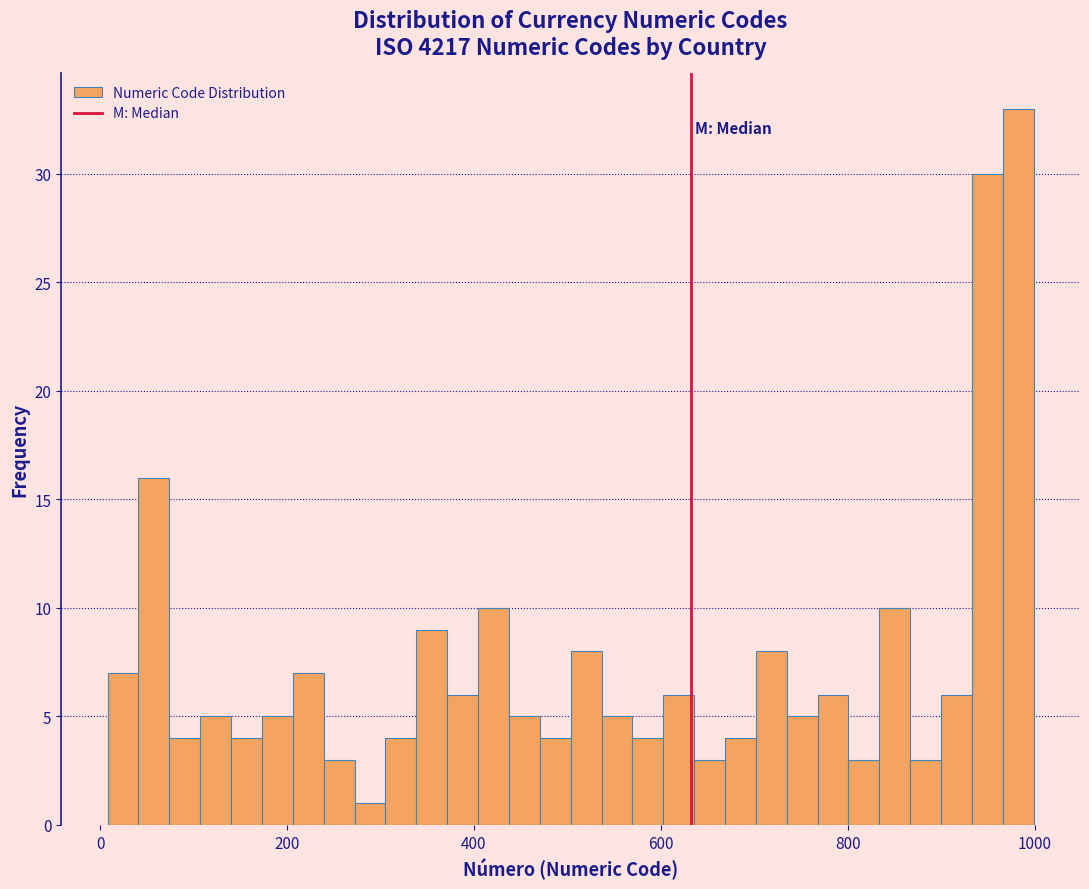

Read against the x-axis, roughly where is the centre of the tallest bar?

980